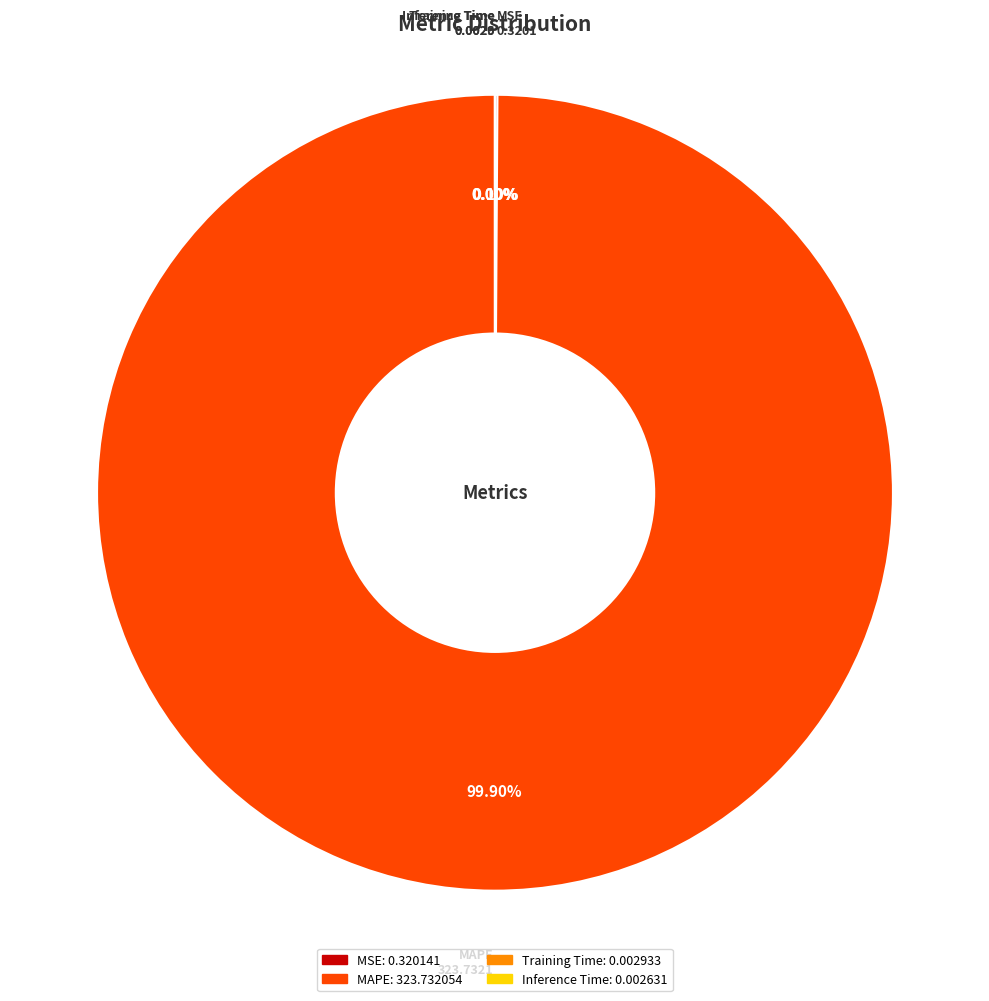

Which category accounts for the majority?

MAPE